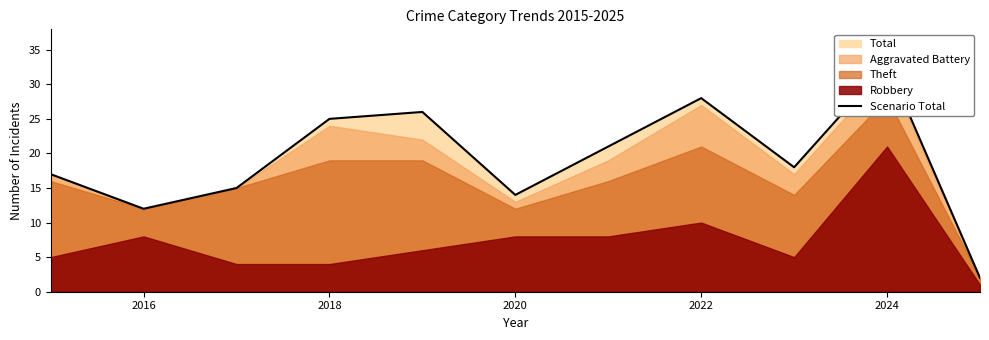

What is the average value?

19